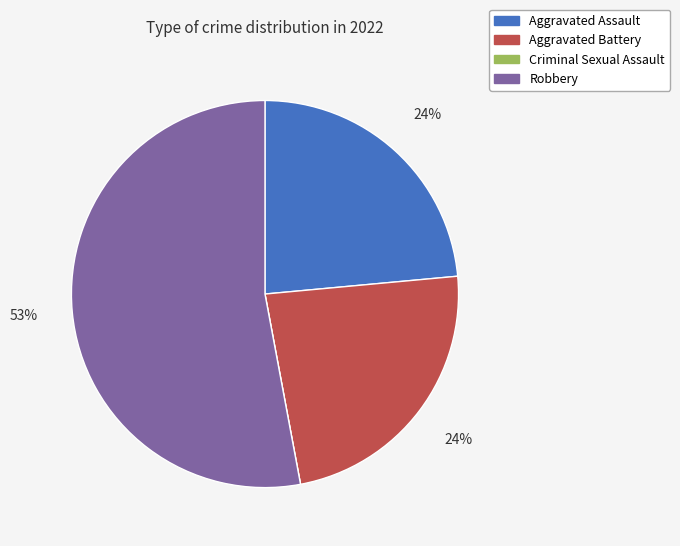

Which category has the biggest portion of the pie?

Robbery